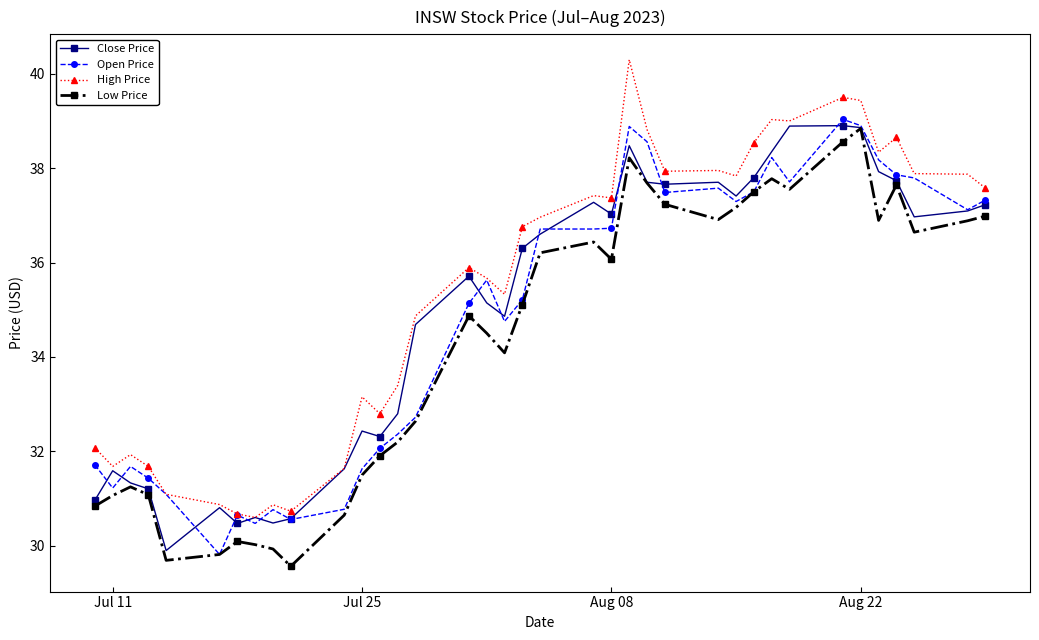

Which series has the widest spread of values?

High Price